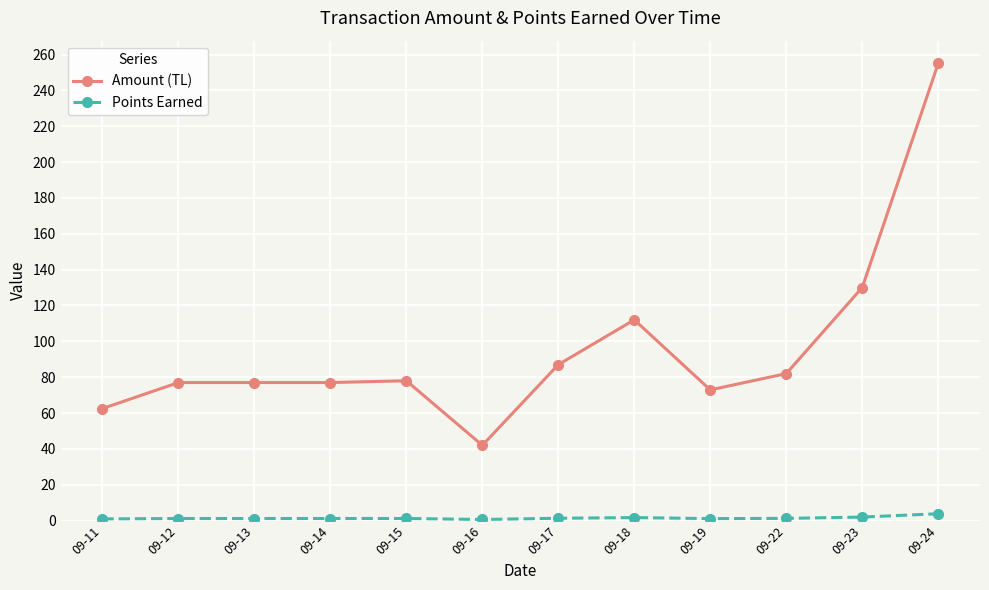

True or false: Amount (TL) has more than 0 points higher than both neighbors.

True